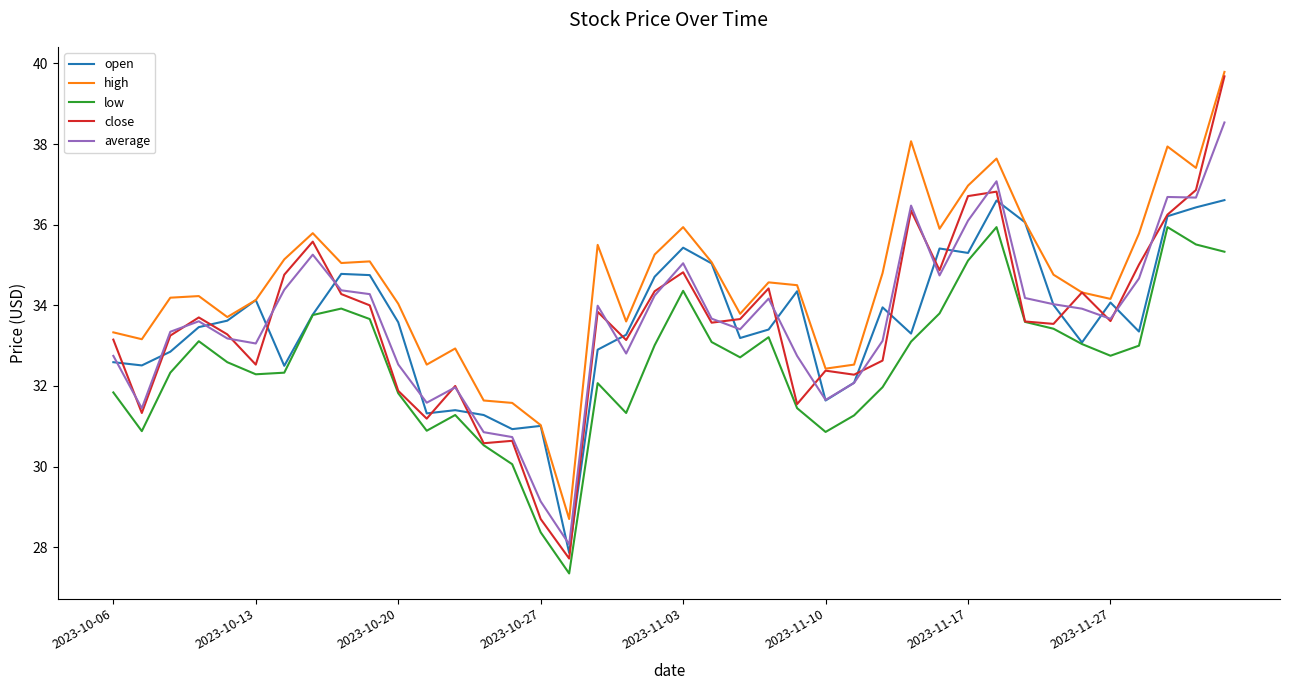

How many lines are shown in the chart?

5